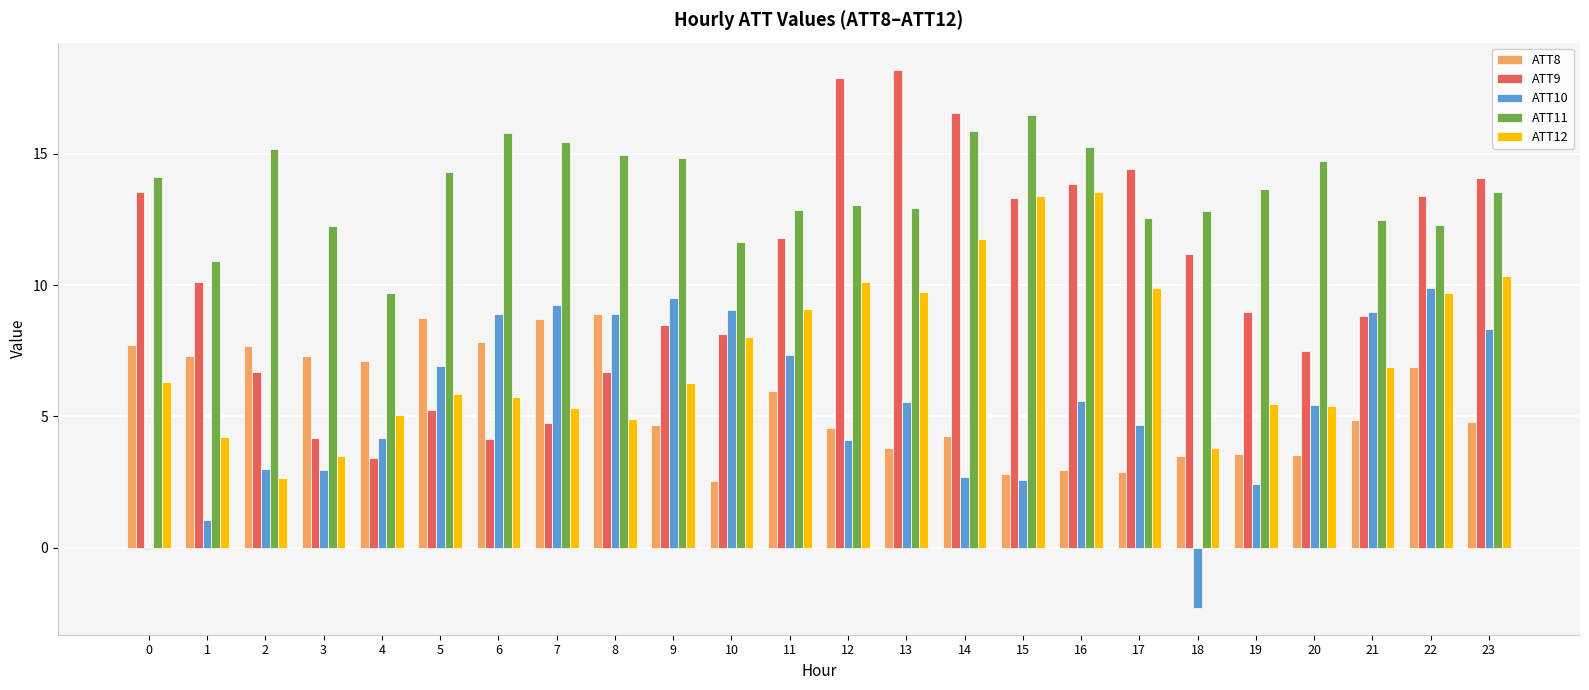

What is the approximate value of ATT12 at 13?

9.7